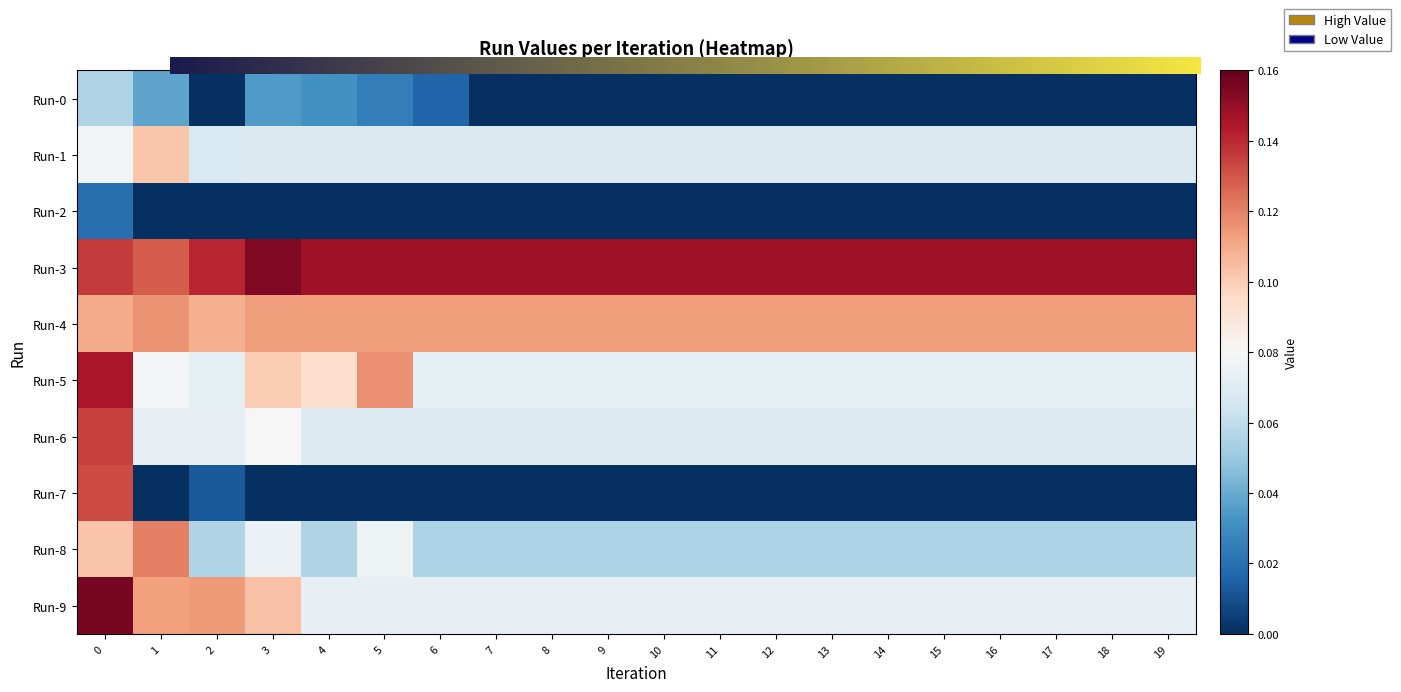

Rank the series at 10 from lowest to highest value.

Run-0, Run-2, Run-7, Run-8, Run-1, Run-6, Run-5, Run-9, Run-4, Run-3